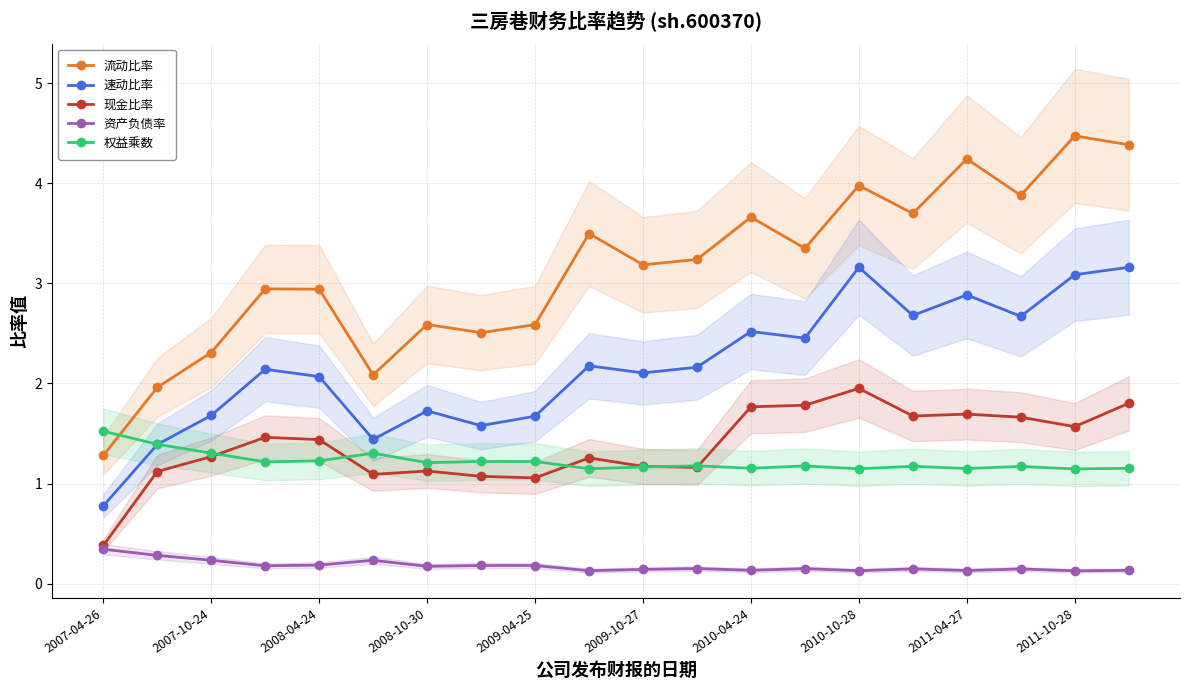

At how many categories does at least one series exceed 3?

11